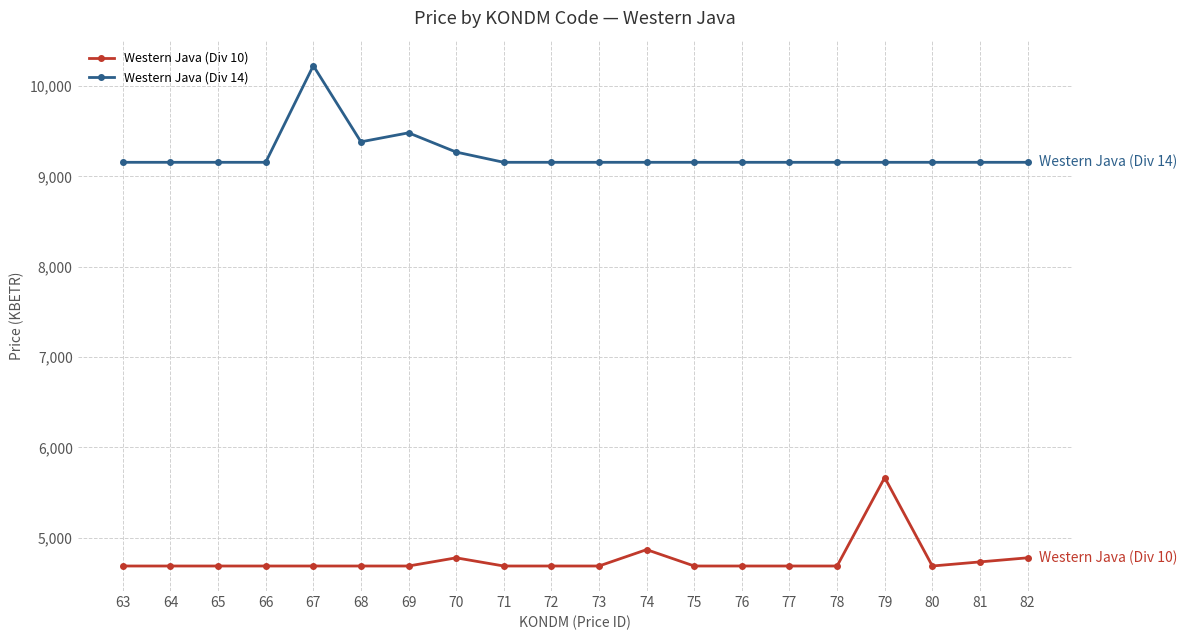

What is the average value of the Western Java (Div 10) series?

4756.6